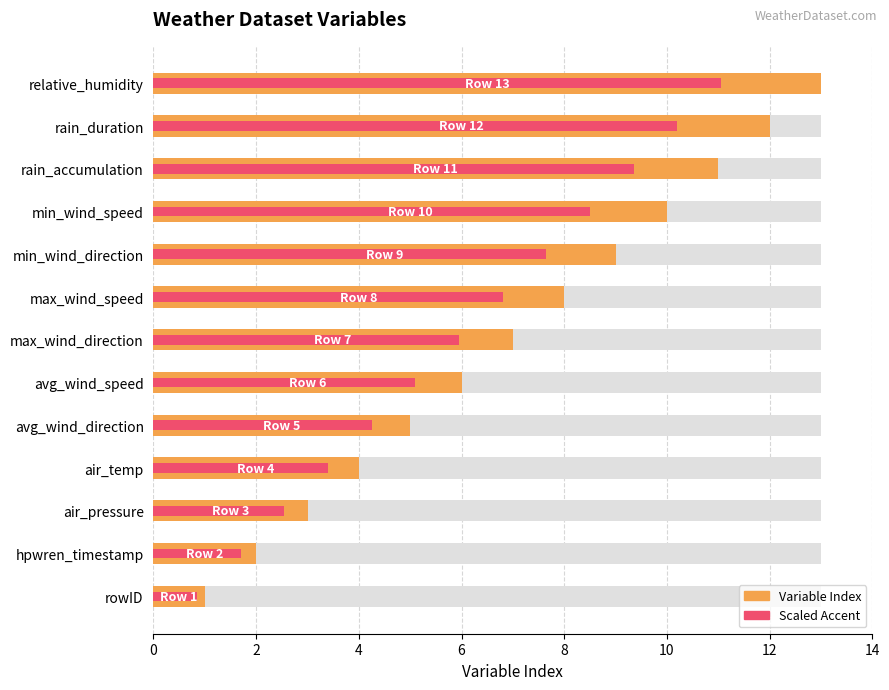

Rank the series by their average value, from lowest to highest.

Scaled Accent, Variable Index